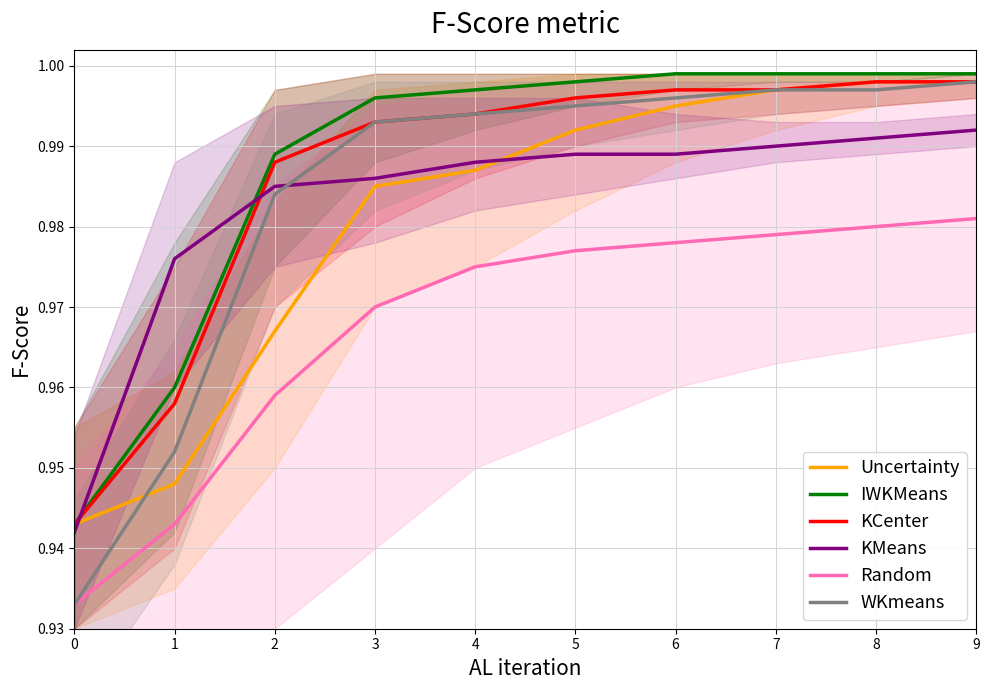

What is the total value across all series at 5?

5.9